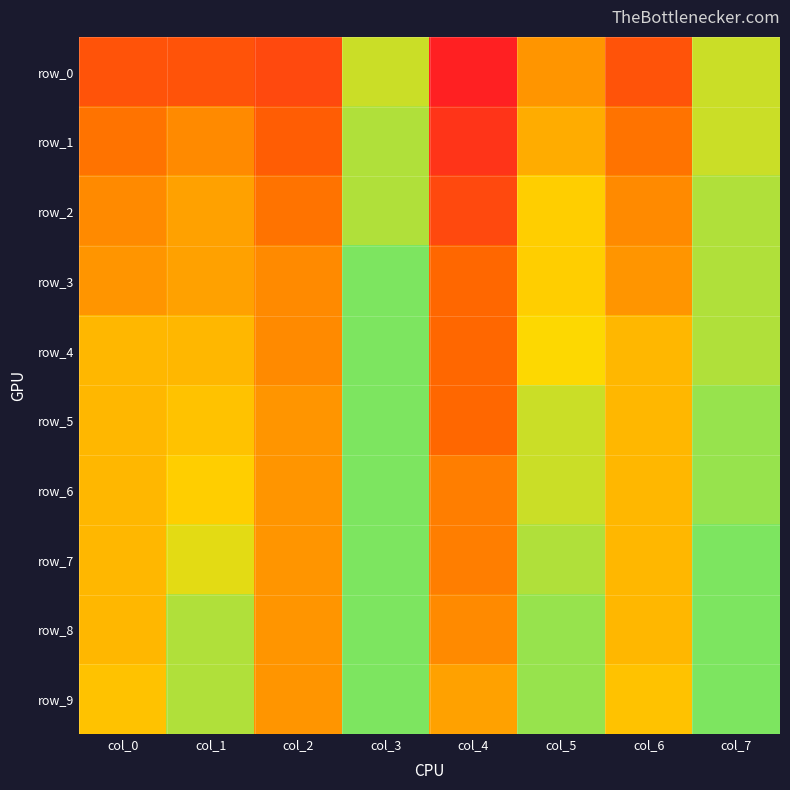

List the labels in order of row_3 value, smallest first.

col_4, col_2, col_0, col_6, col_1, col_5, col_7, col_3